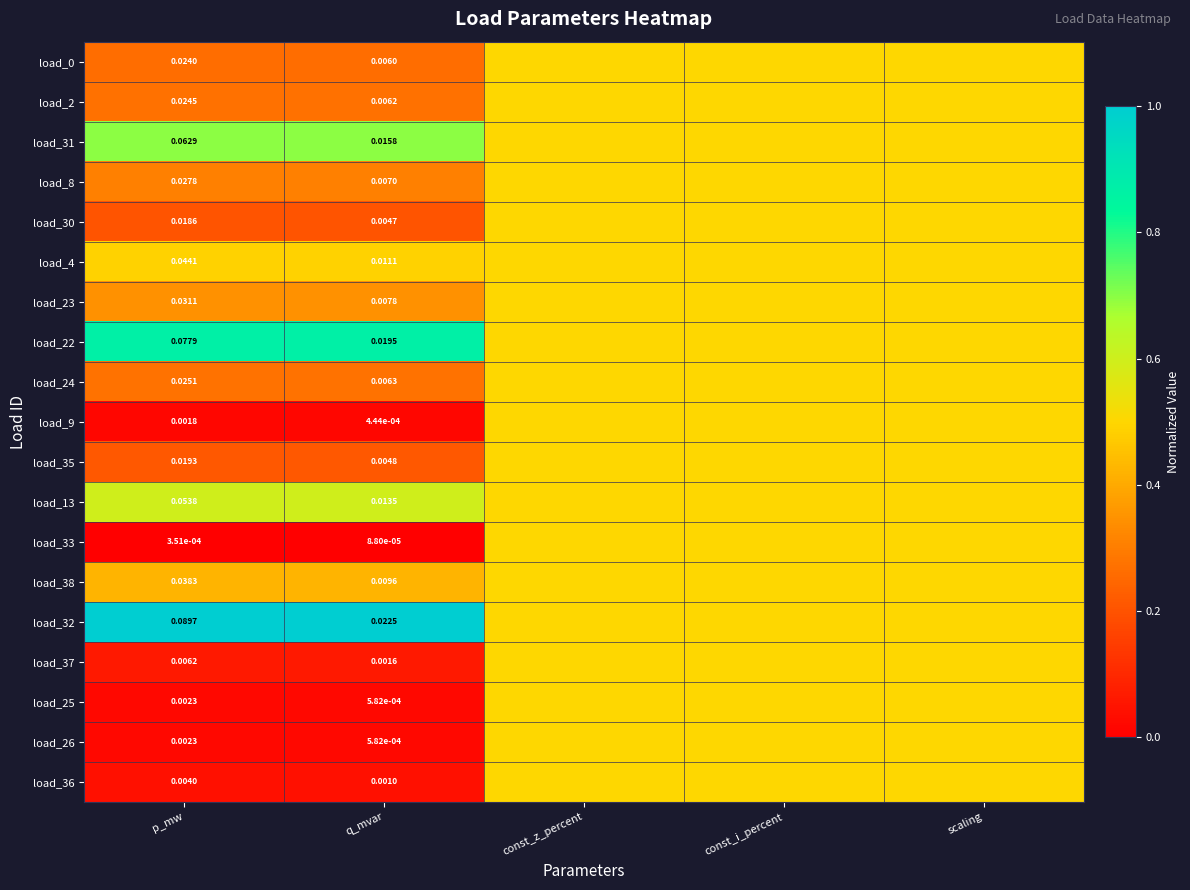

Count the number of categories in the chart.

5